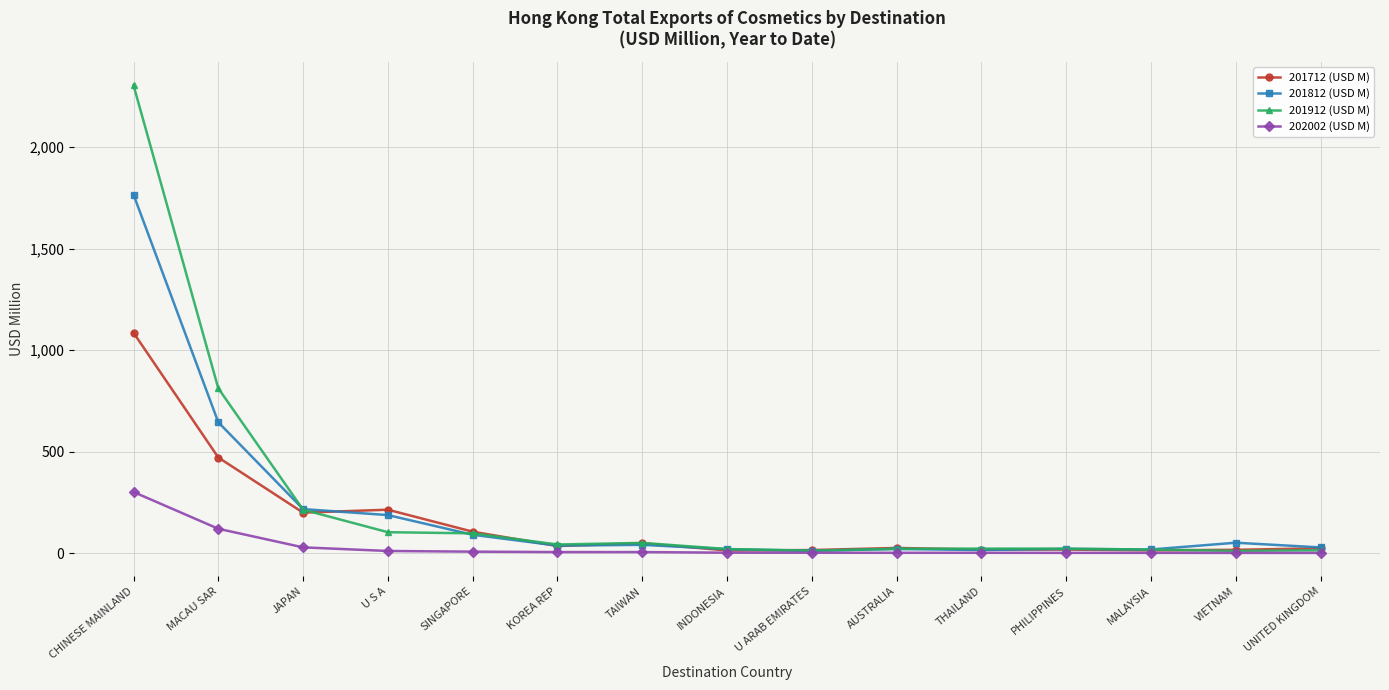

What is the approximate value of 201912 (USD M) at MACAU SAR?

811.8